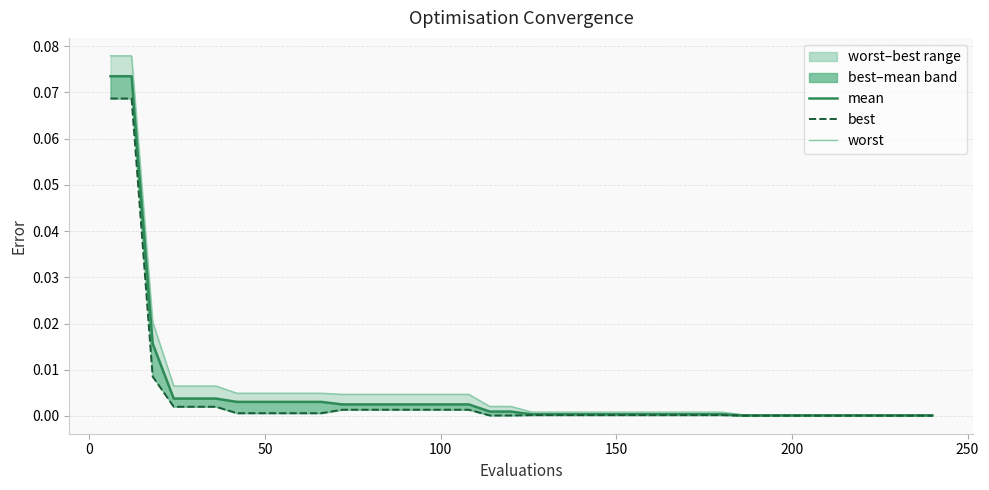

At how many categories does at least one series exceed 0?

40